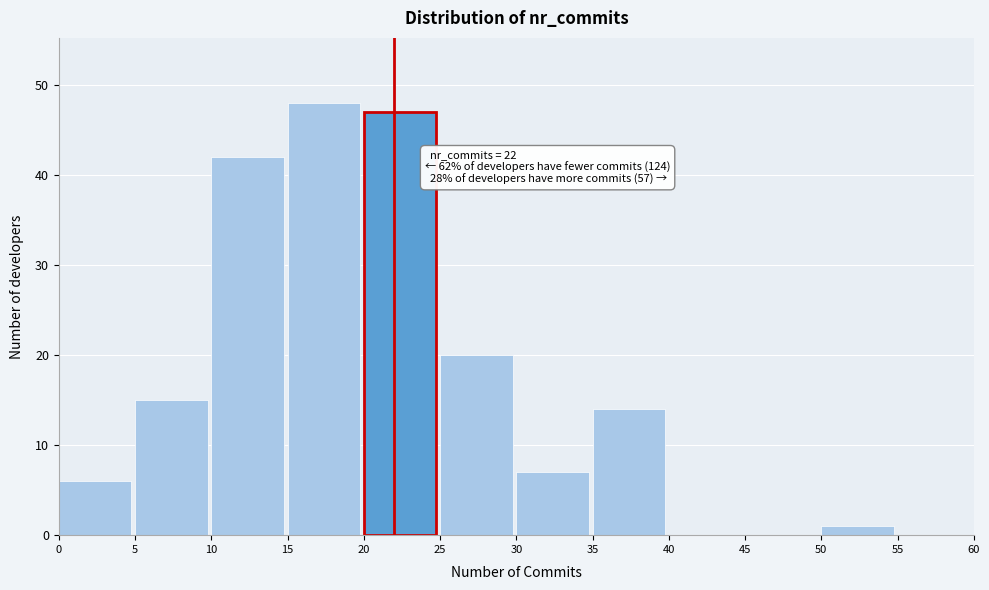

Over which range of the x-axis is the bar tallest?

15 to 20